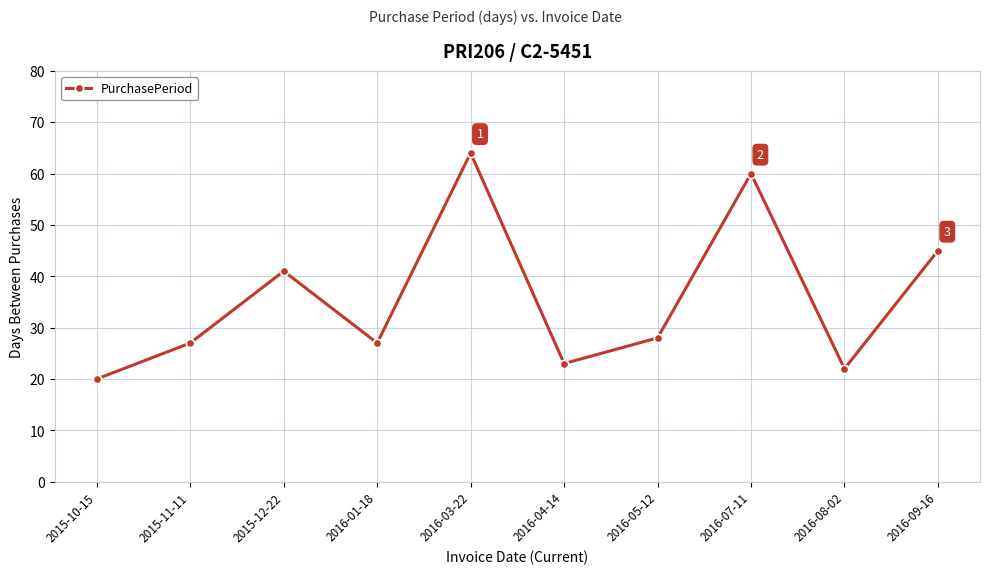

What is the average value?

36